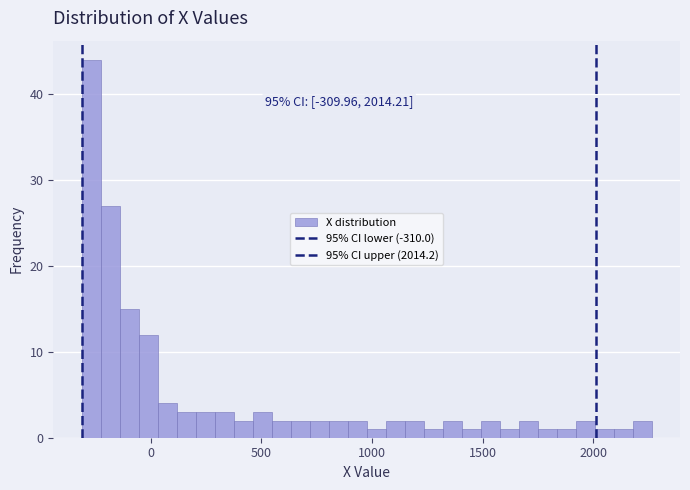

Read against the x-axis, roughly where is the centre of the tallest bar?

-250